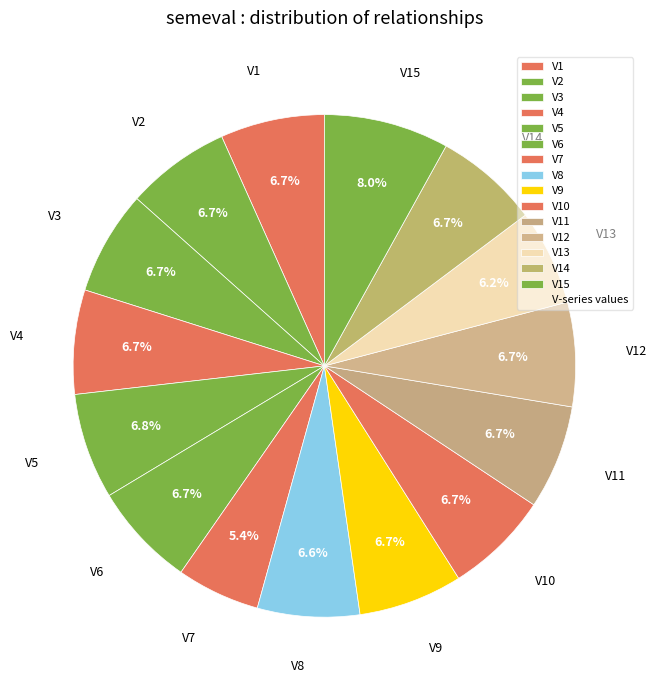

Is V3 the majority of the pie?

No